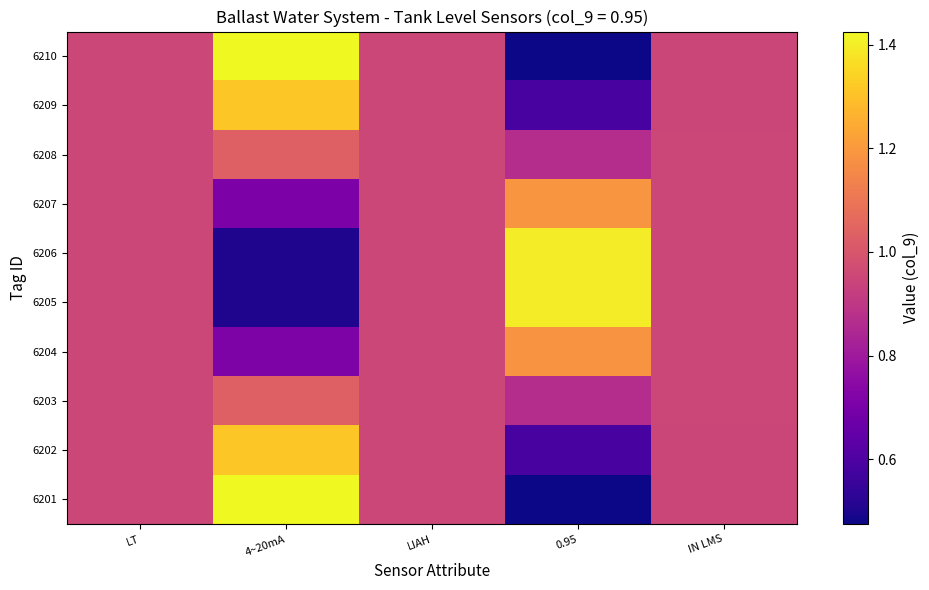

What is the total value across all series at LIAH?

9.5